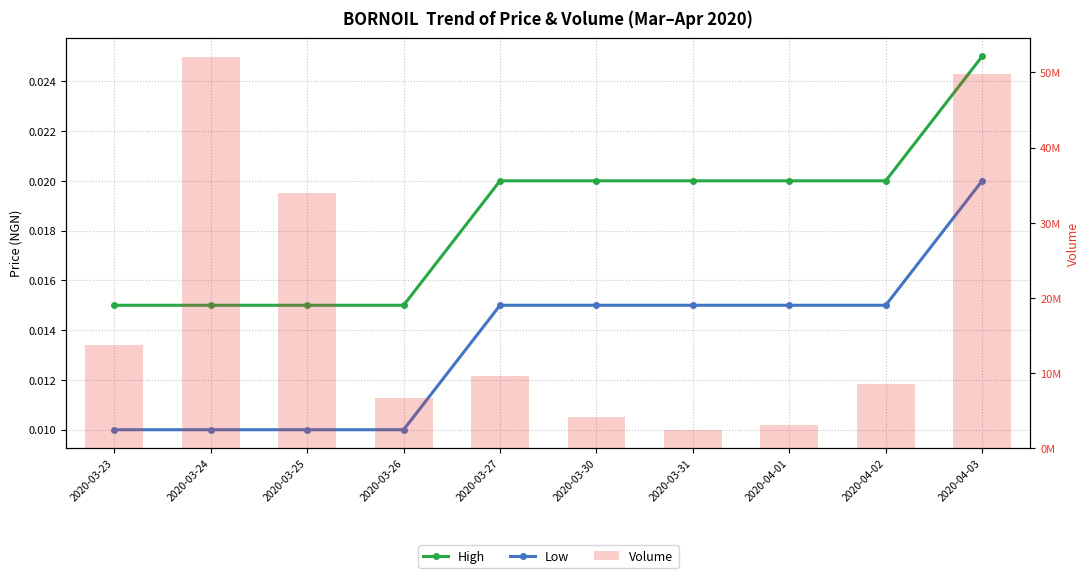

Where is High nearest to the value 0?

2020-03-23